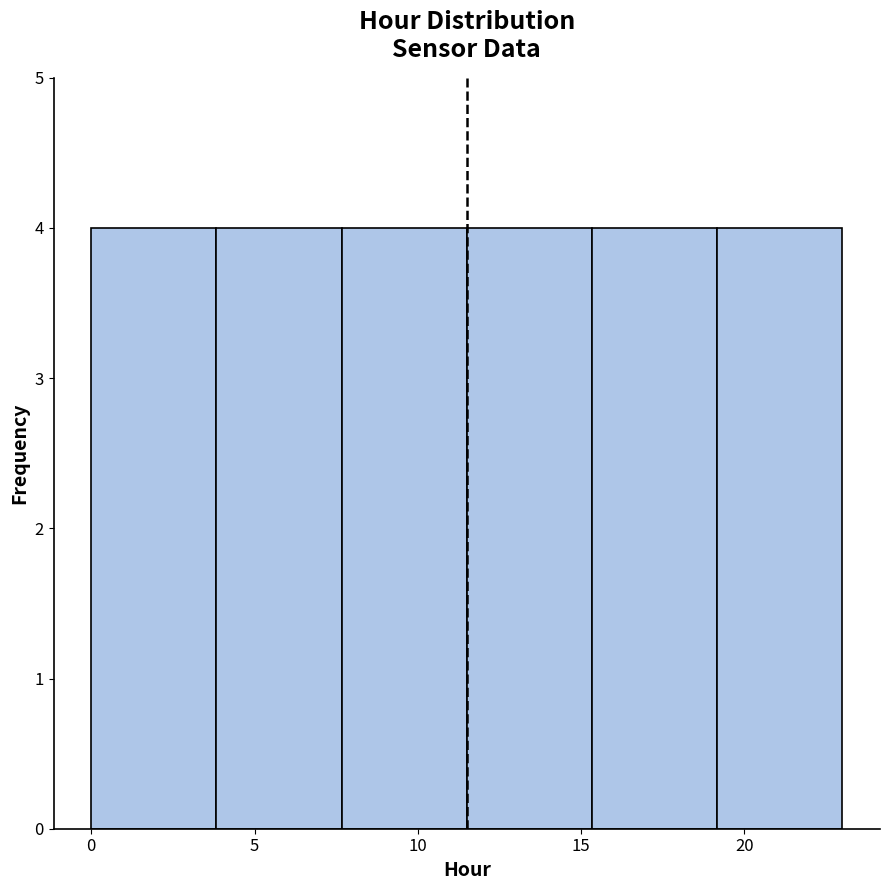

Reading left to right, list every bar in this chart as the range it spans on the x-axis followed by its height. Neither the bar edges nor the heights are printed on the chart, so give them approximately, as read against the axes.

0.0 to 4.0: 4
4.0 to 7.5: 4
7.5 to 11.5: 4
11.5 to 15.5: 4
15.5 to 19.0: 4
19.0 to 23.0: 4